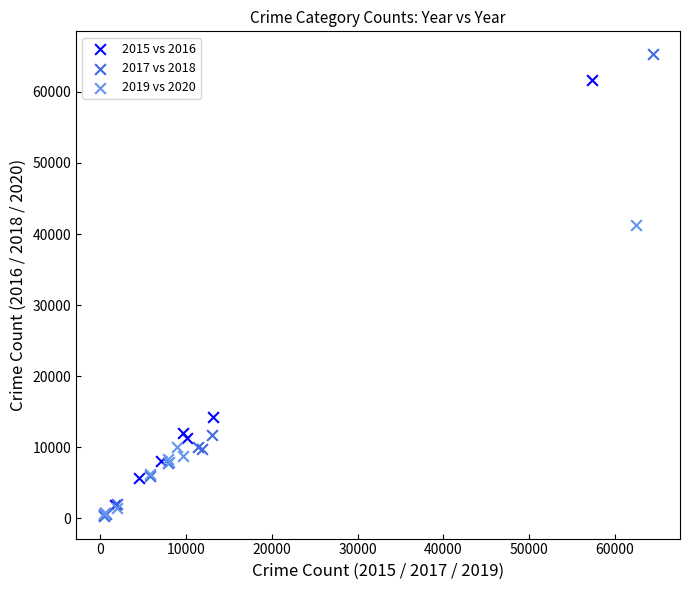

Which series contains the highest Y value?

2017 vs 2018